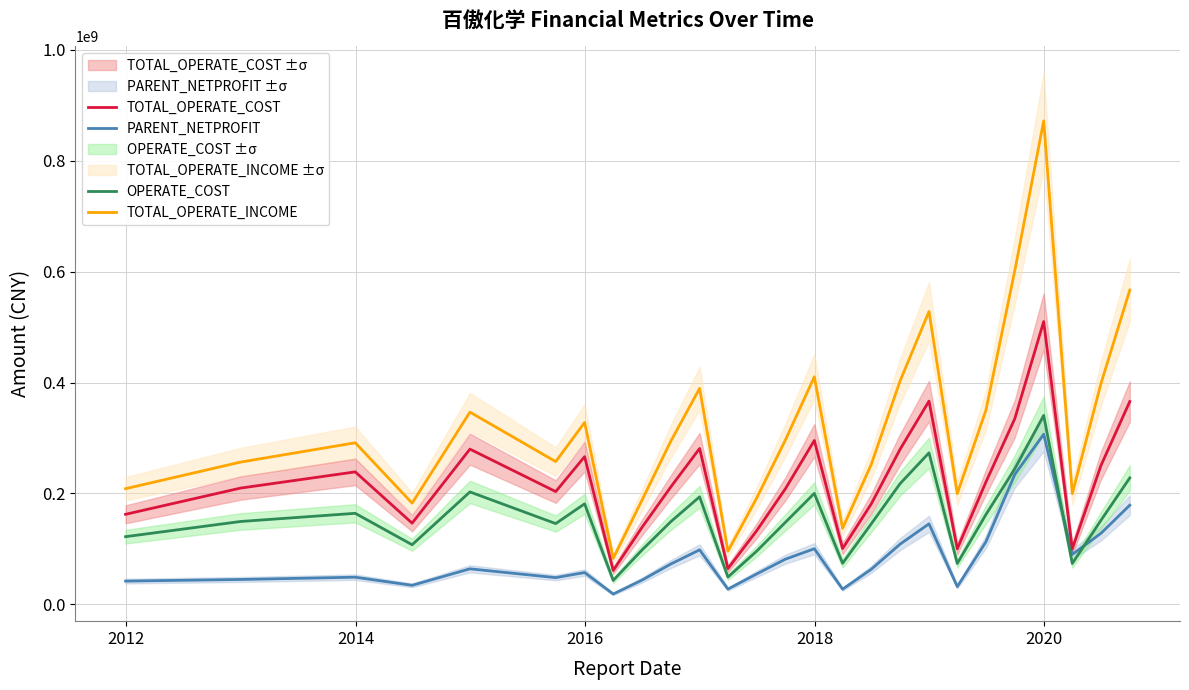

Is this an area chart (filled region under the line)?

No